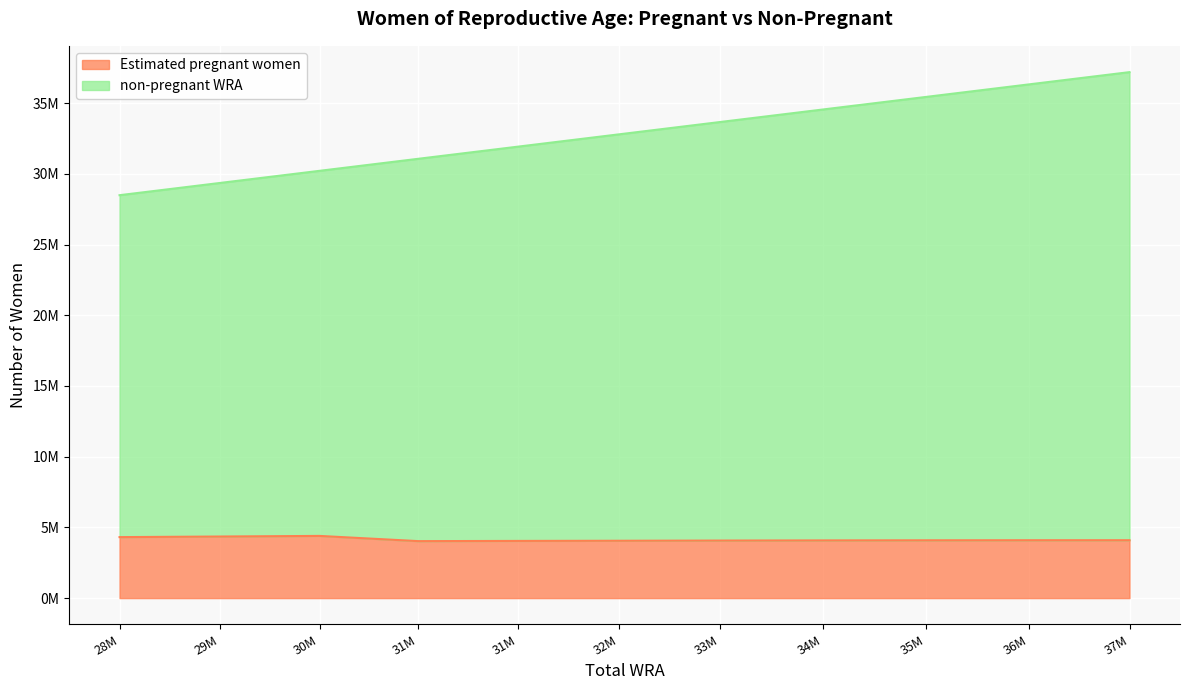

What are all the series names shown in the legend?

Estimated pregnant women, non-pregnant WRA